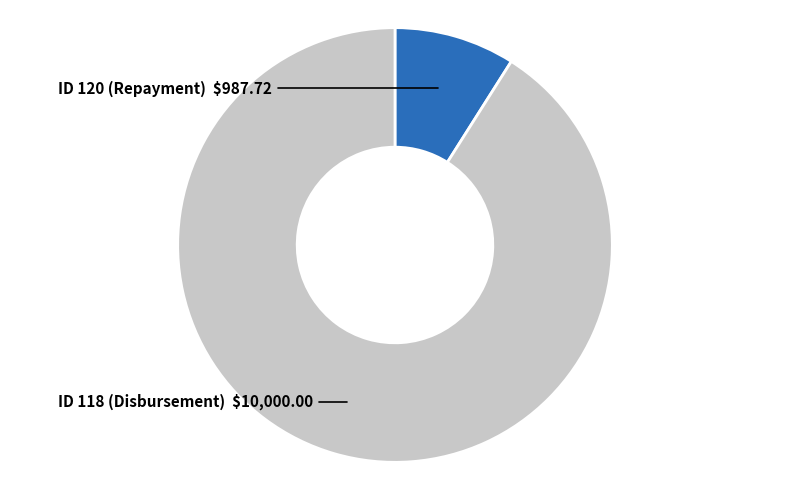

Does any single category account for the majority?

Yes